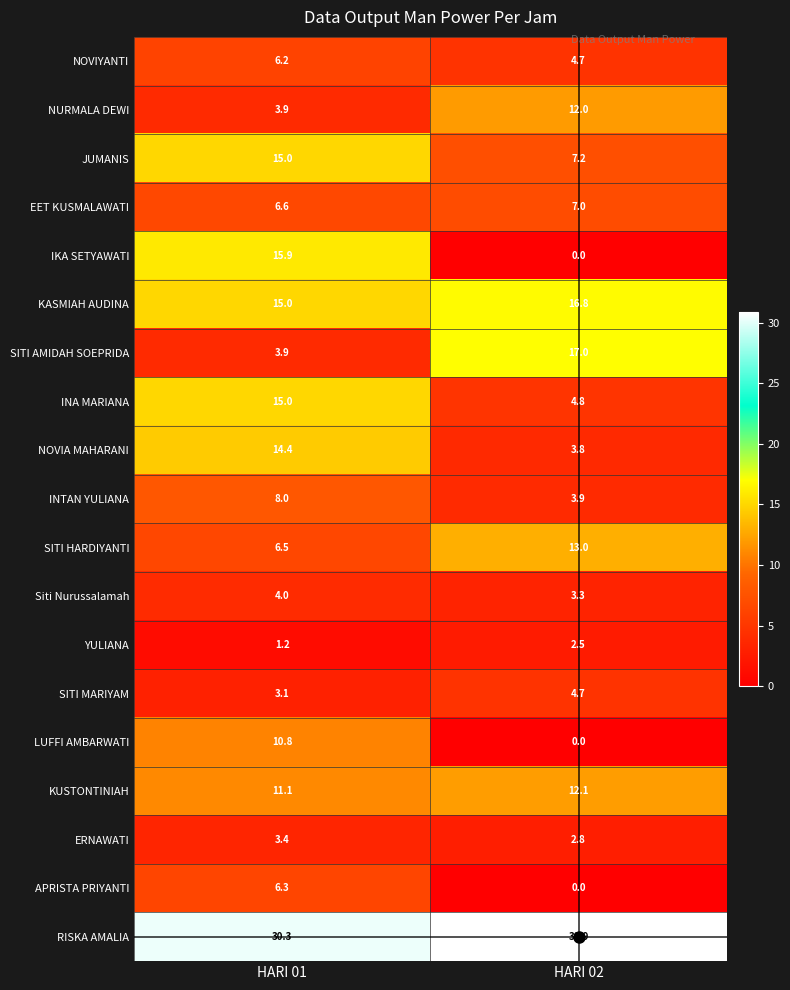

Which series has the largest range (max minus min)?

IKA SETYAWATI